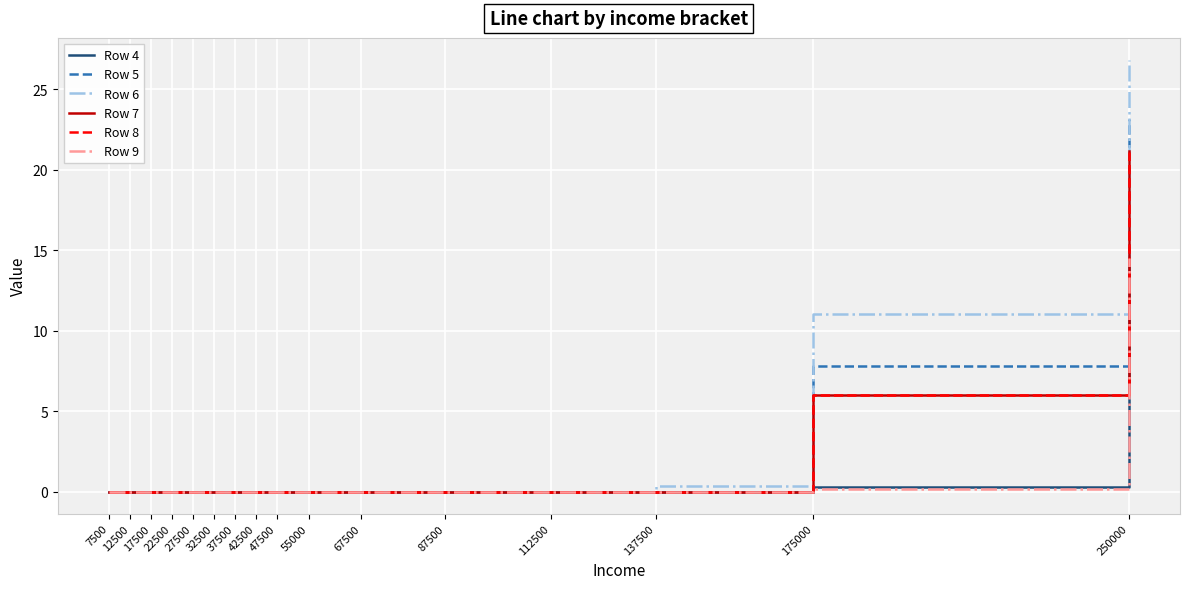

What is the difference between the second highest and minimum values in the Row 6 series?

11.1